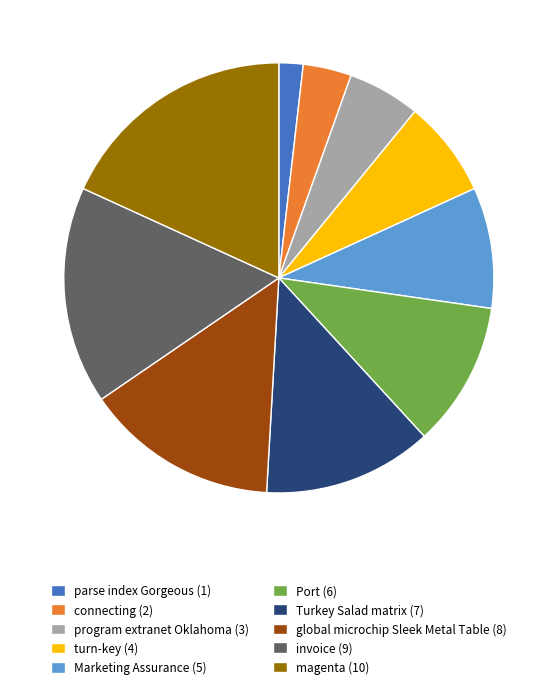

Does parse index Gorgeous (1) account for over 50% of the chart?

No